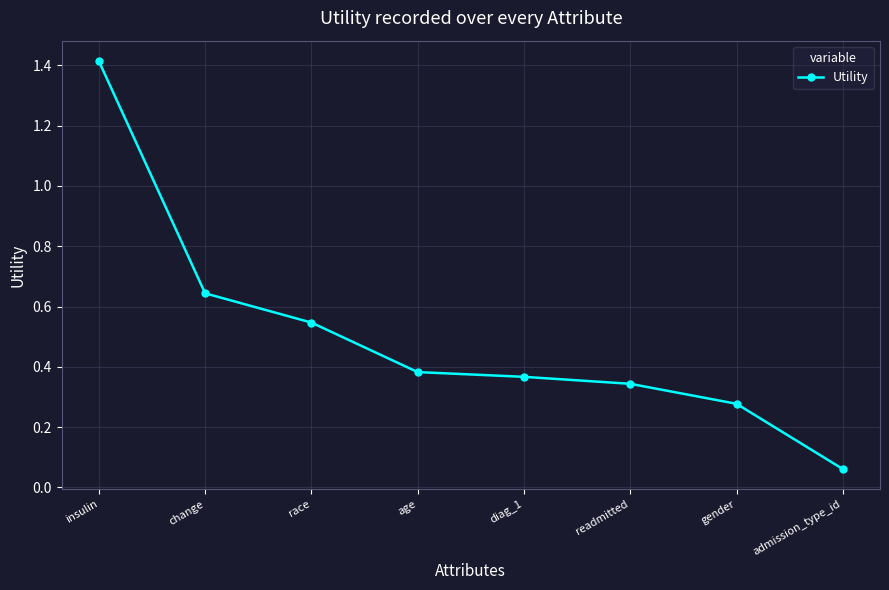

What position from the left is change?

2